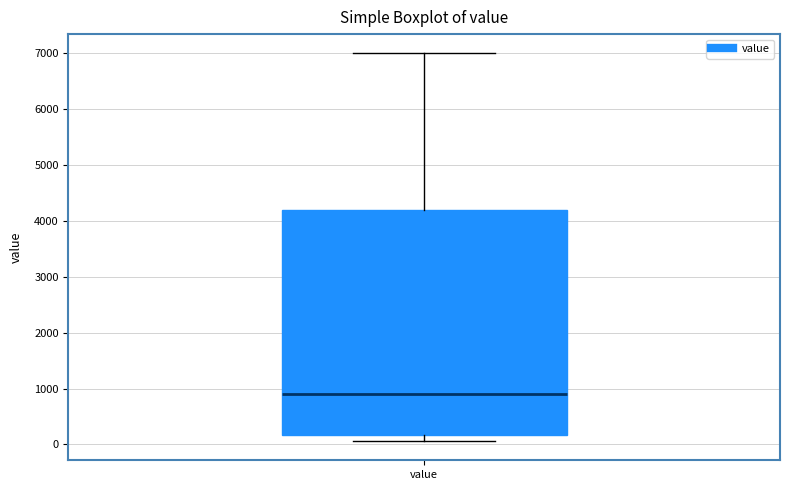

Where is the upper edge of the box for value on the y-axis? The values are not printed on the chart, so give them approximately, as read against the axis.

4200